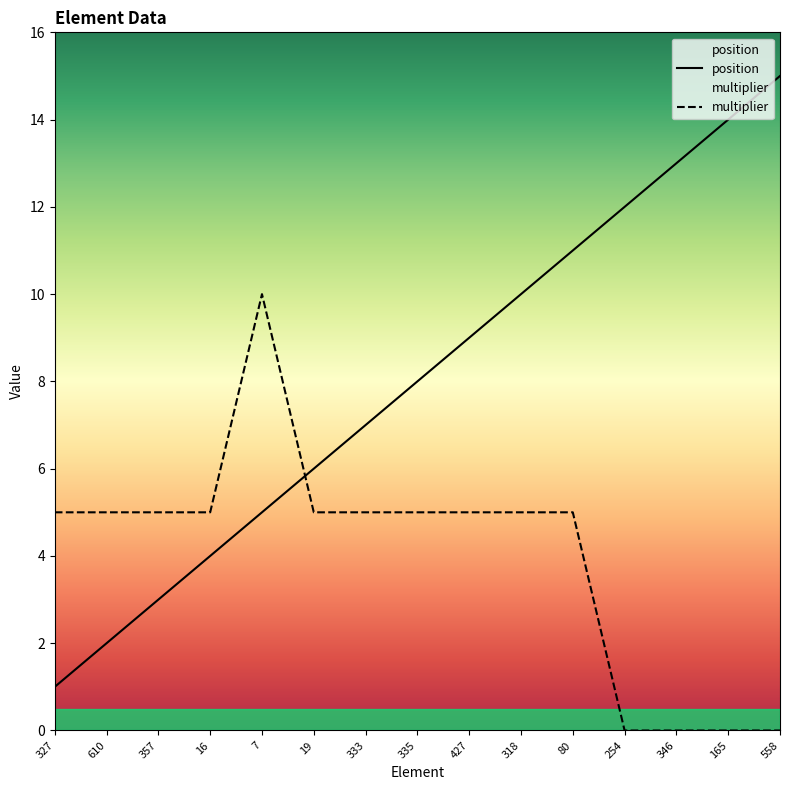

What is the label of the 2nd point from the left?

610